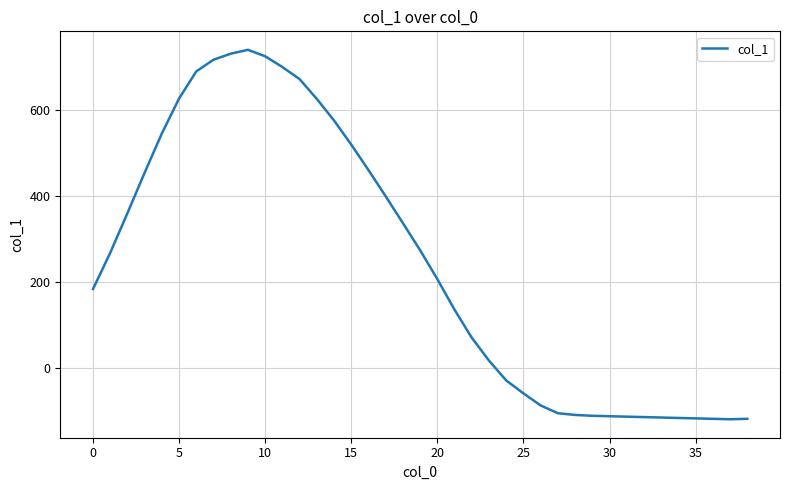

What is the difference between the maximum and minimum values?

857